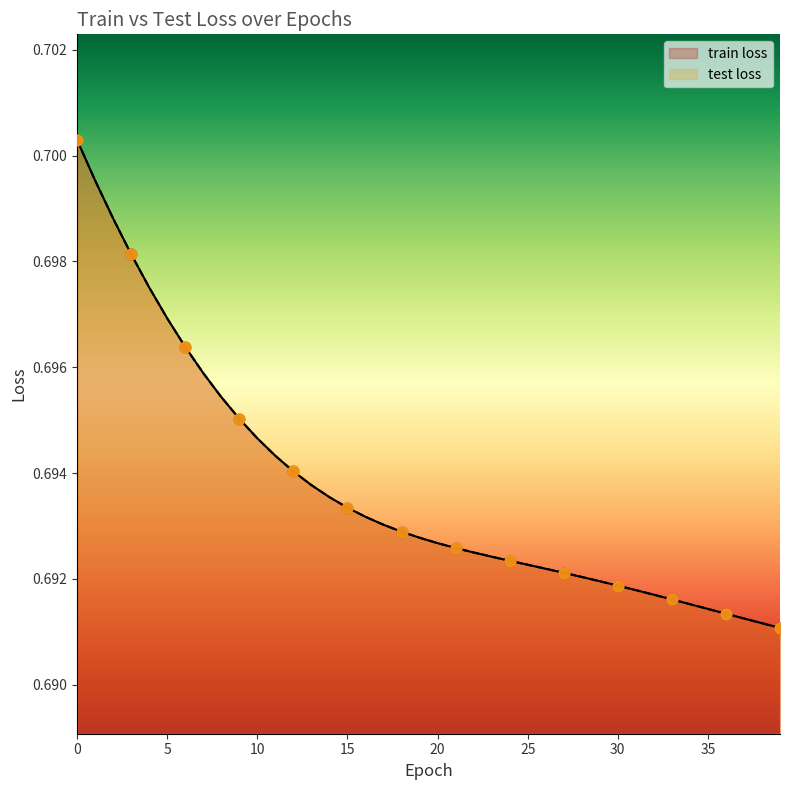

Is the value of test loss at 14 greater than the value of train loss at 6?

No